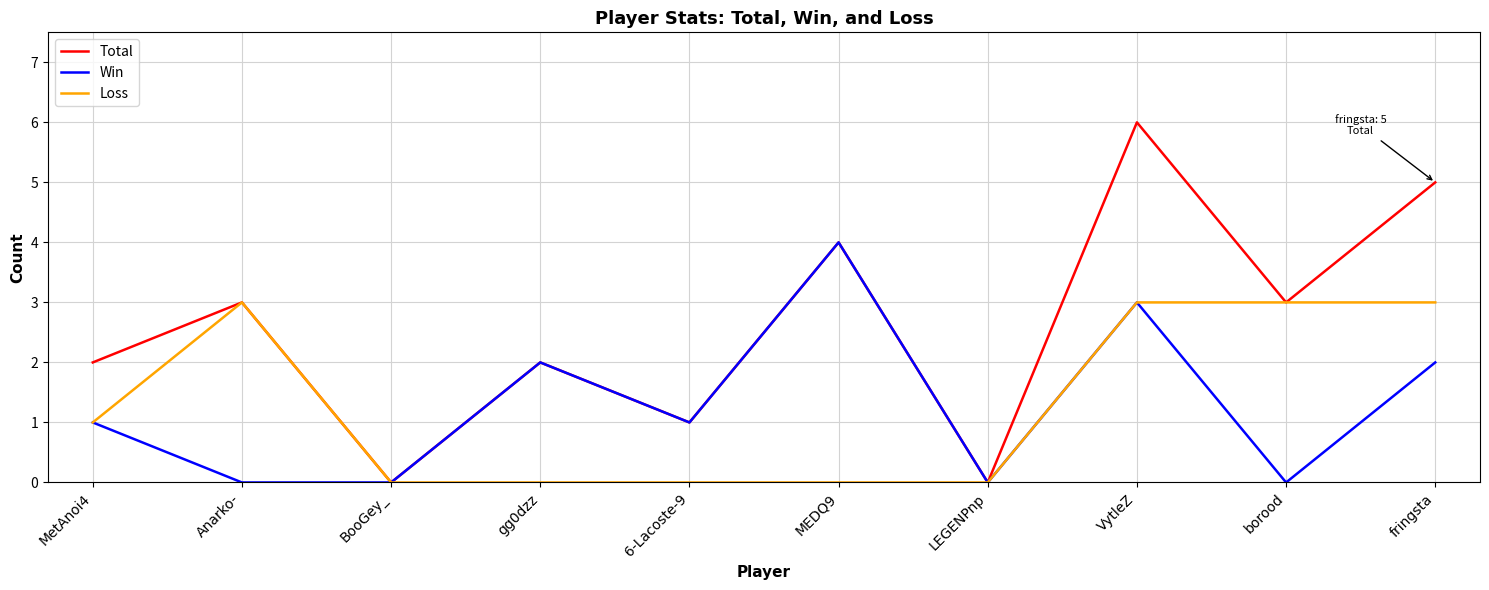

Count the Total values in the range 1 to 4.

6